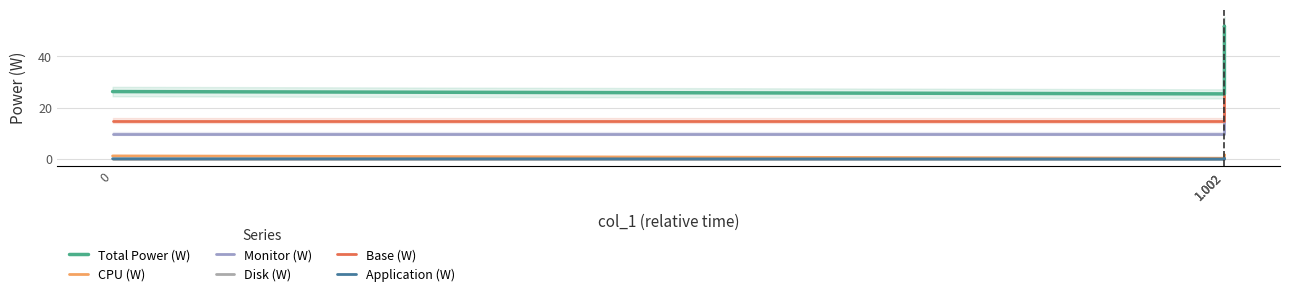

True or false: Base (W) and Application (W) cross at least once.

False